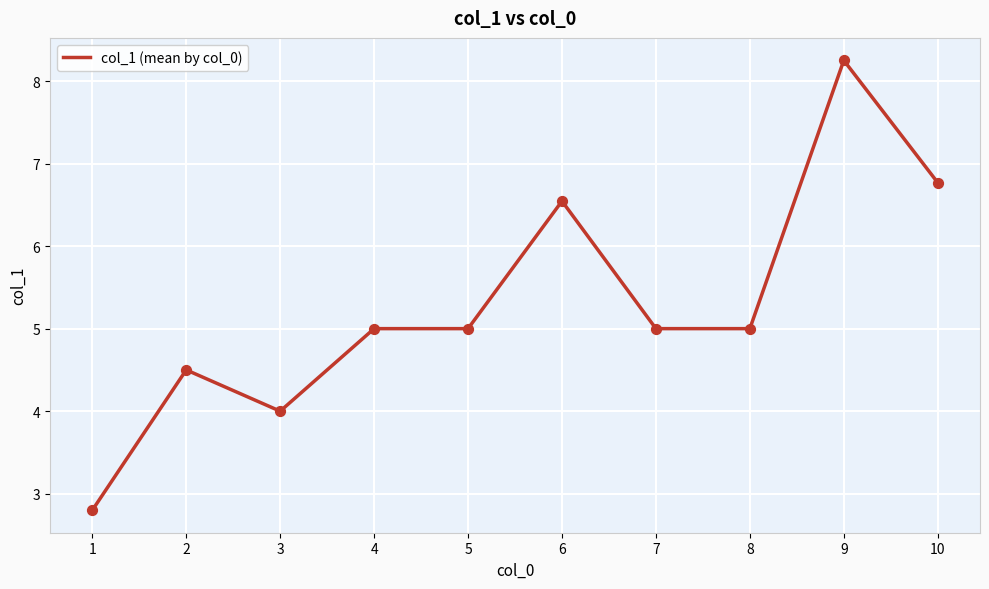

Between 4 and 10, which is larger?

10